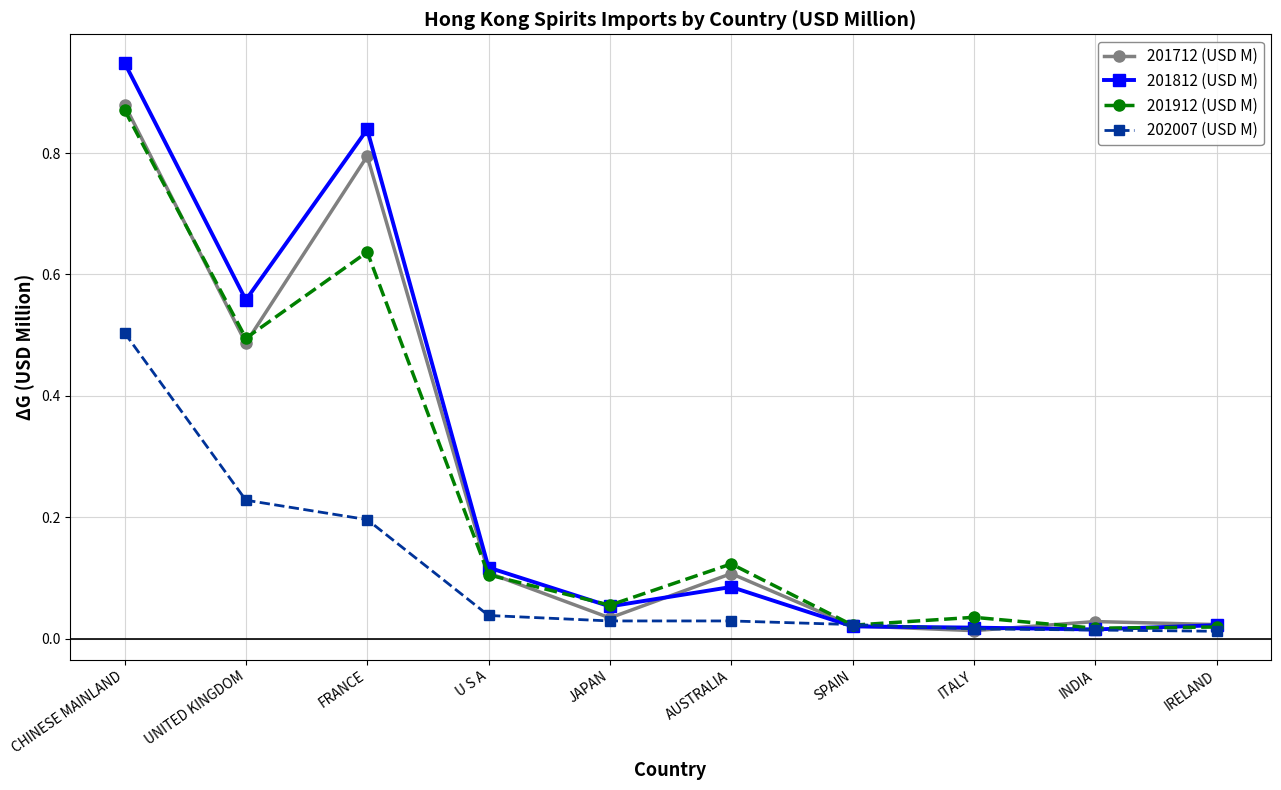

True or false: 201812 (USD M) has more than 0 points higher than both neighbors.

True